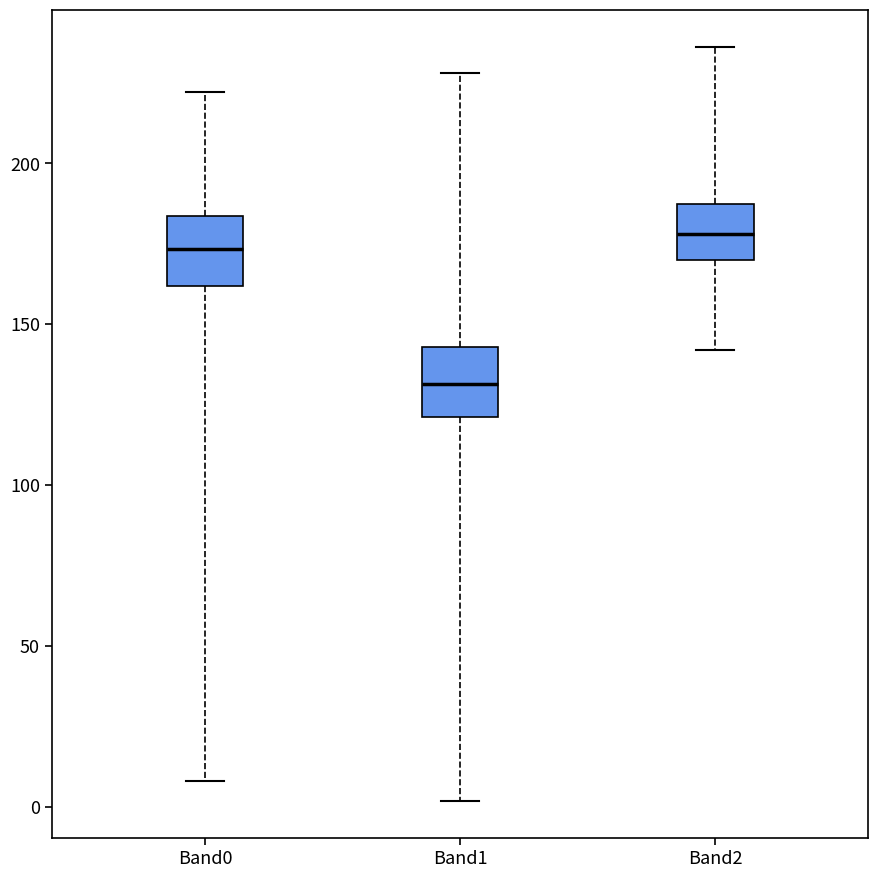

Reading left to right, transcribe this box plot: for each box, give where its median line is, the range the box spans, and where its two whiskers end, as read against the y-axis. The values are not printed on the chart, so give them approximately, as read against the axis.

Band0: median 175, box 160 to 185, whiskers 10 to 220
Band1: median 130, box 120 to 145, whiskers 0 to 230
Band2: median 180, box 170 to 185, whiskers 140 to 235